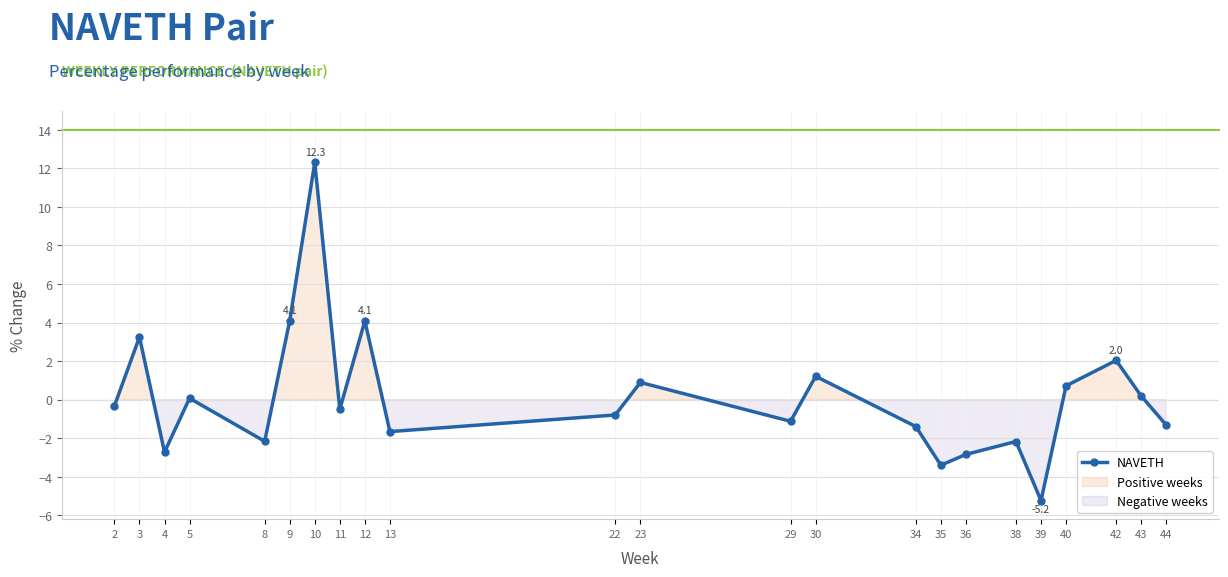

What is the change in value from 23 to 35?

-4.3